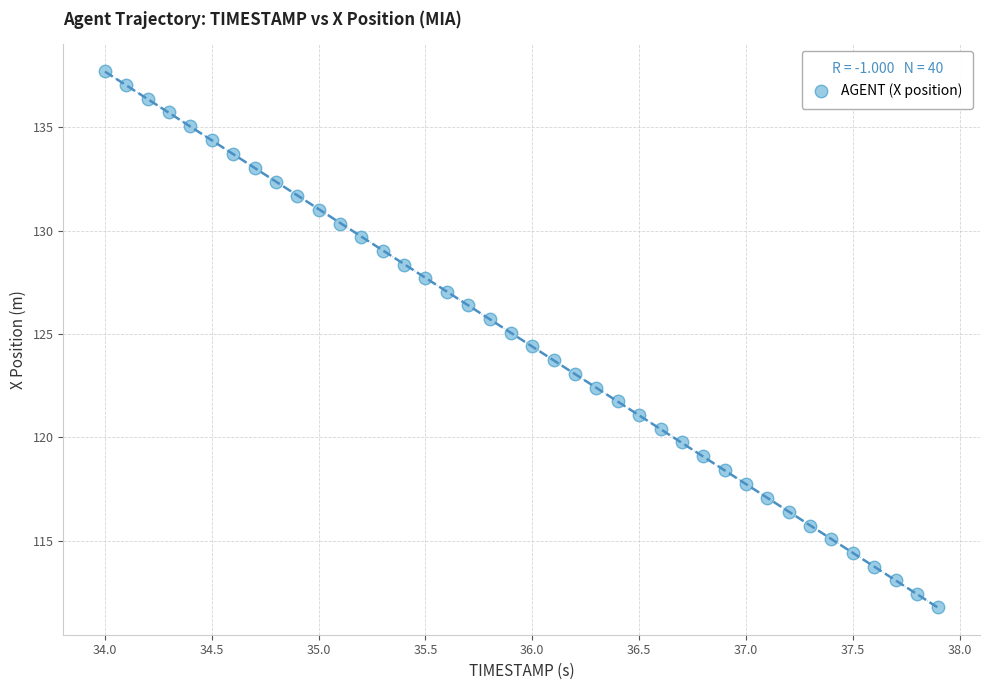

What is the range of Y values (max minus min)?

26.0